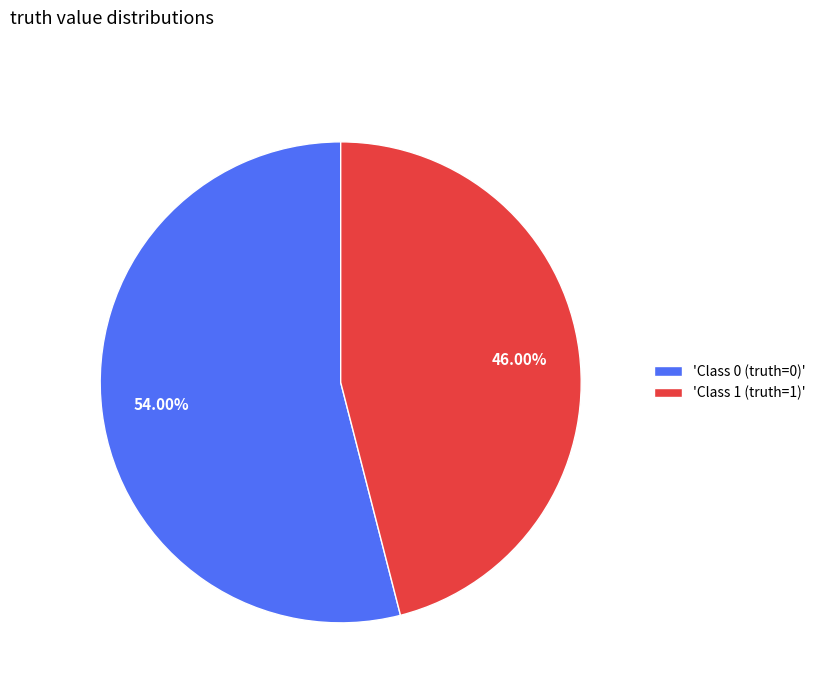

What is the largest slice in the pie chart?

'Class 0 (truth=0)'